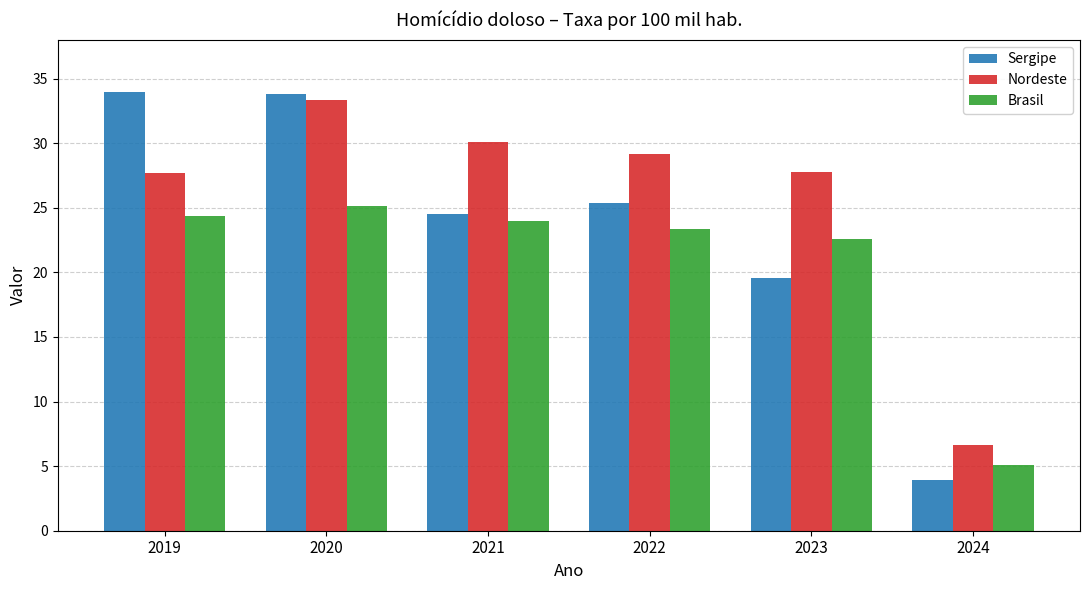

What is the spread (max minus min) of values at 2022?

5.8